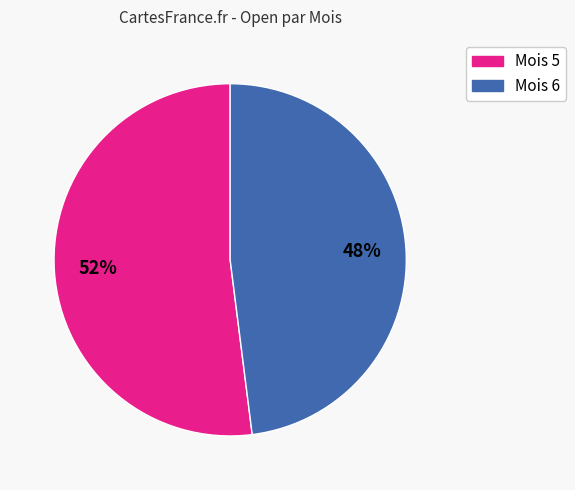

Is there any slice that represents more than half of the pie?

Yes